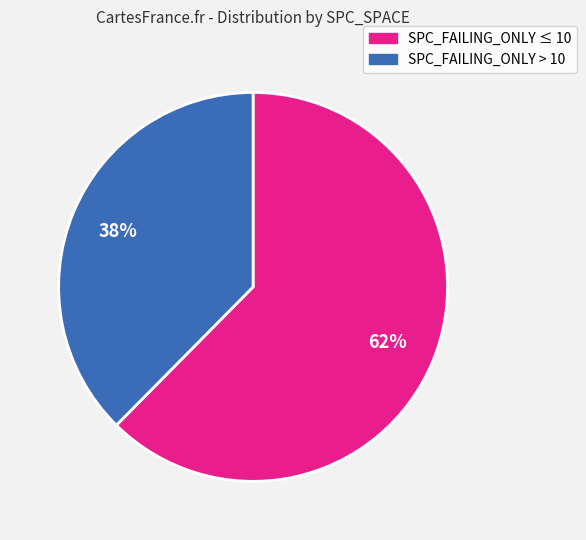

To the nearest percent, what is the average slice percentage?

50%